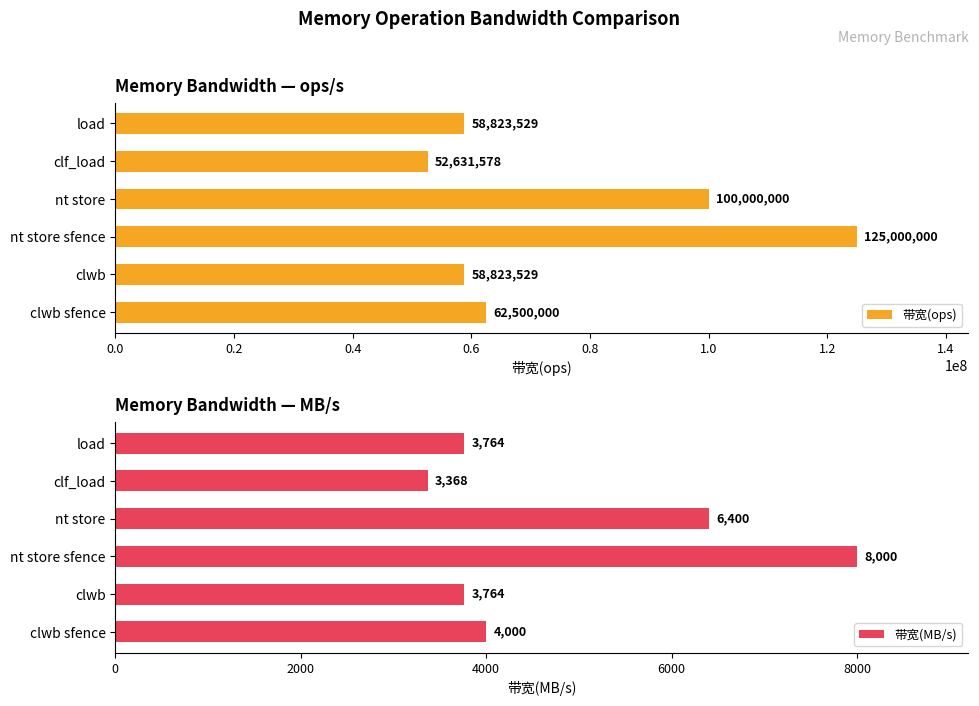

What is the difference between the 带宽(ops) values at load and clwb sfence?

3676471